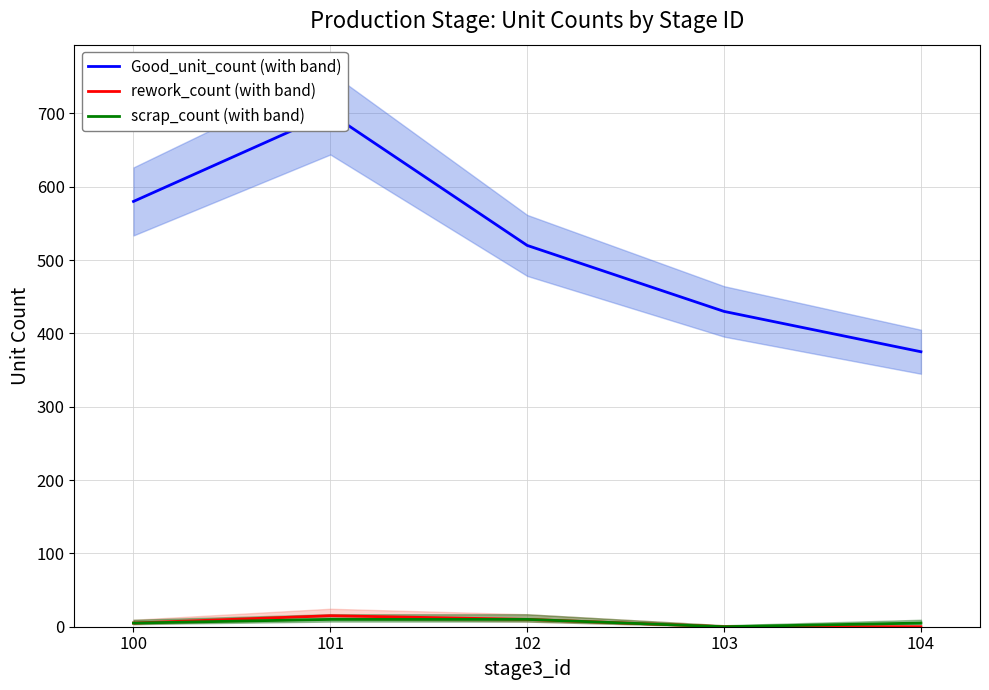

True or false: Good_unit_count (with band) and rework_count (with band) cross at least once.

False